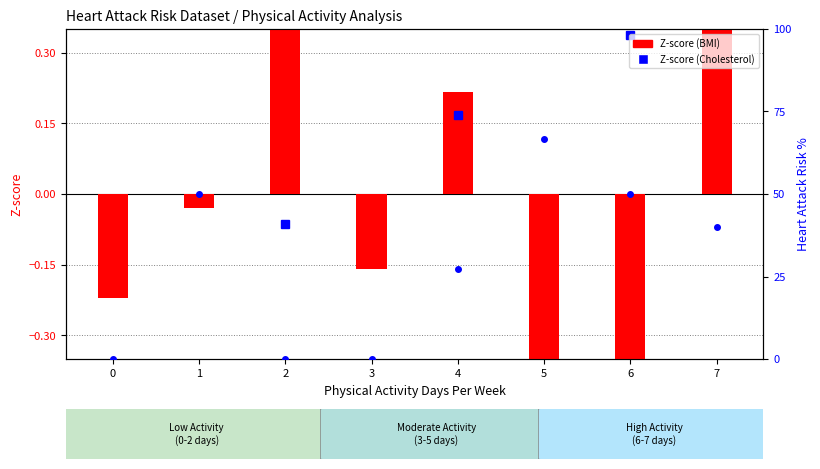

Is it true that the value at 6 is -2.2?

False